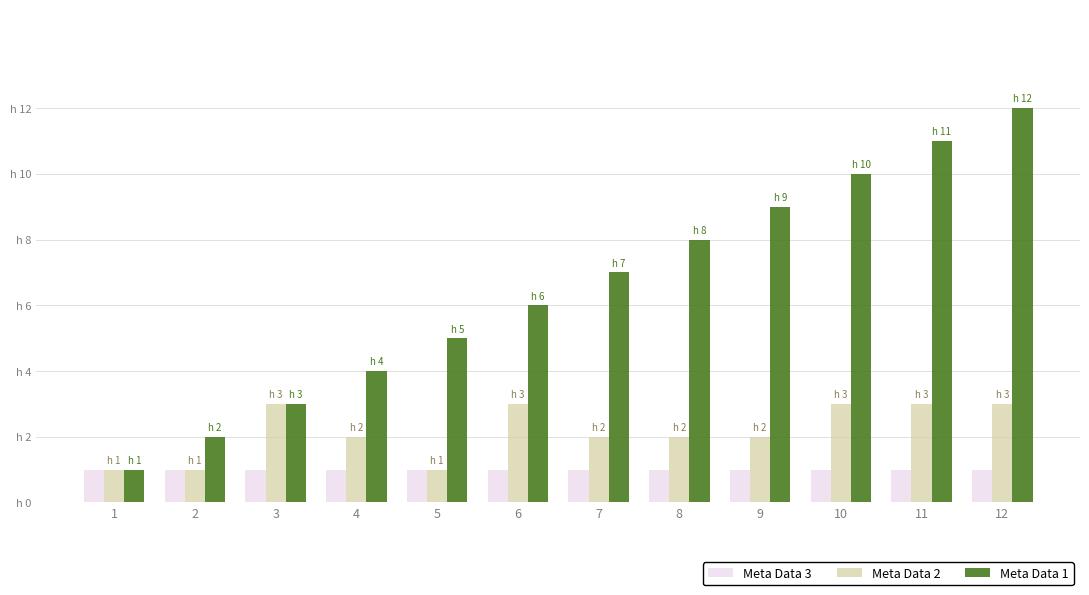

Are the bars horizontal?

No